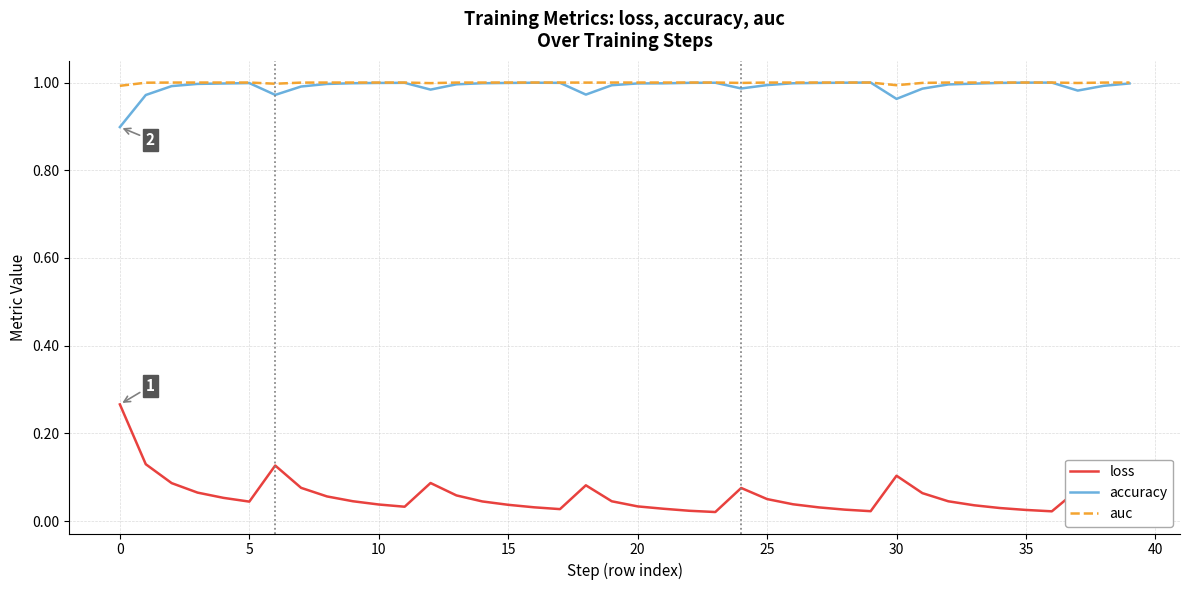

Which series has the largest range (max minus min)?

loss